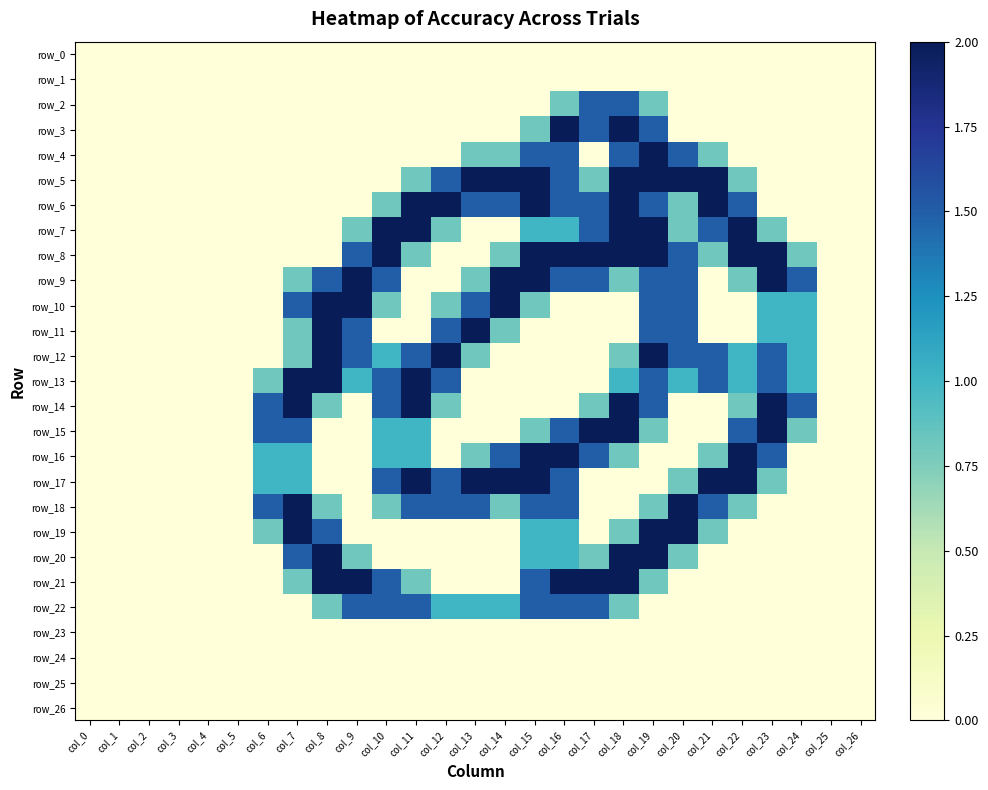

Reading left to right, list all the values displayed in this chart.

row_0: 0.0	0.0	0.0	0.0	0.0	0.0	0.0	0.0	0.0	0.0	0.0	0.0	0.0	0.0	0.0	0.0	0.0	0.0	0.0	0.0	0.0	0.0	0.0	0.0	0.0	0.0	0.0
row_1: 0.0	0.0	0.0	0.0	0.0	0.0	0.0	0.0	0.0	0.0	0.0	0.0	0.0	0.0	0.0	0.0	0.0	0.0	0.0	0.0	0.0	0.0	0.0	0.0	0.0	0.0	0.0
row_2: 0.0	0.0	0.0	0.0	0.0	0.0	0.0	0.0	0.0	0.0	0.0	0.0	0.0	0.0	0.0	0.0	0.8	1.5	1.5	0.8	0.0	0.0	0.0	0.0	0.0	0.0	0.0
row_3: 0.0	0.0	0.0	0.0	0.0	0.0	0.0	0.0	0.0	0.0	0.0	0.0	0.0	0.0	0.0	0.8	2.0	1.5	2.0	1.5	0.0	0.0	0.0	0.0	0.0	0.0	0.0
row_4: 0.0	0.0	0.0	0.0	0.0	0.0	0.0	0.0	0.0	0.0	0.0	0.0	0.0	0.8	0.8	1.5	1.5	0.0	1.5	2.0	1.5	0.8	0.0	0.0	0.0	0.0	0.0
row_5: 0.0	0.0	0.0	0.0	0.0	0.0	0.0	0.0	0.0	0.0	0.0	0.8	1.5	2.0	2.0	2.0	1.5	0.8	2.0	2.0	2.0	2.0	0.8	0.0	0.0	0.0	0.0
row_6: 0.0	0.0	0.0	0.0	0.0	0.0	0.0	0.0	0.0	0.0	0.8	2.0	2.0	1.5	1.5	2.0	1.5	1.5	2.0	1.5	0.8	2.0	1.5	0.0	0.0	0.0	0.0
row_7: 0.0	0.0	0.0	0.0	0.0	0.0	0.0	0.0	0.0	0.8	2.0	2.0	0.8	0.0	0.0	1.0	1.0	1.5	2.0	2.0	0.8	1.5	2.0	0.8	0.0	0.0	0.0
row_8: 0.0	0.0	0.0	0.0	0.0	0.0	0.0	0.0	0.0	1.5	2.0	0.8	0.0	0.0	0.8	2.0	2.0	2.0	2.0	2.0	1.5	0.8	2.0	2.0	0.8	0.0	0.0
row_9: 0.0	0.0	0.0	0.0	0.0	0.0	0.0	0.8	1.5	2.0	1.5	0.0	0.0	0.8	2.0	2.0	1.5	1.5	0.8	1.5	1.5	0.0	0.8	2.0	1.5	0.0	0.0
row_10: 0.0	0.0	0.0	0.0	0.0	0.0	0.0	1.5	2.0	2.0	0.8	0.0	0.8	1.5	2.0	0.8	0.0	0.0	0.0	1.5	1.5	0.0	0.0	1.0	1.0	0.0	0.0
row_11: 0.0	0.0	0.0	0.0	0.0	0.0	0.0	0.8	2.0	1.5	0.0	0.0	1.5	2.0	0.8	0.0	0.0	0.0	0.0	1.5	1.5	0.0	0.0	1.0	1.0	0.0	0.0
row_12: 0.0	0.0	0.0	0.0	0.0	0.0	0.0	0.8	2.0	1.5	1.0	1.5	2.0	0.8	0.0	0.0	0.0	0.0	0.8	2.0	1.5	1.5	1.0	1.5	1.0	0.0	0.0
row_13: 0.0	0.0	0.0	0.0	0.0	0.0	0.8	2.0	2.0	1.0	1.5	2.0	1.5	0.0	0.0	0.0	0.0	0.0	1.0	1.5	1.0	1.5	1.0	1.5	1.0	0.0	0.0
row_14: 0.0	0.0	0.0	0.0	0.0	0.0	1.5	2.0	0.8	0.0	1.5	2.0	0.8	0.0	0.0	0.0	0.0	0.8	2.0	1.5	0.0	0.0	0.8	2.0	1.5	0.0	0.0
row_15: 0.0	0.0	0.0	0.0	0.0	0.0	1.5	1.5	0.0	0.0	1.0	1.0	0.0	0.0	0.0	0.8	1.5	2.0	2.0	0.8	0.0	0.0	1.5	2.0	0.8	0.0	0.0
row_16: 0.0	0.0	0.0	0.0	0.0	0.0	1.0	1.0	0.0	0.0	1.0	1.0	0.0	0.8	1.5	2.0	2.0	1.5	0.8	0.0	0.0	0.8	2.0	1.5	0.0	0.0	0.0
row_17: 0.0	0.0	0.0	0.0	0.0	0.0	1.0	1.0	0.0	0.0	1.5	2.0	1.5	2.0	2.0	2.0	1.5	0.0	0.0	0.0	0.8	2.0	2.0	0.8	0.0	0.0	0.0
row_18: 0.0	0.0	0.0	0.0	0.0	0.0	1.5	2.0	0.8	0.0	0.8	1.5	1.5	1.5	0.8	1.5	1.5	0.0	0.0	0.8	2.0	1.5	0.8	0.0	0.0	0.0	0.0
row_19: 0.0	0.0	0.0	0.0	0.0	0.0	0.8	2.0	1.5	0.0	0.0	0.0	0.0	0.0	0.0	1.0	1.0	0.0	0.8	2.0	2.0	0.8	0.0	0.0	0.0	0.0	0.0
row_20: 0.0	0.0	0.0	0.0	0.0	0.0	0.0	1.5	2.0	0.8	0.0	0.0	0.0	0.0	0.0	1.0	1.0	0.8	2.0	2.0	0.8	0.0	0.0	0.0	0.0	0.0	0.0
row_21: 0.0	0.0	0.0	0.0	0.0	0.0	0.0	0.8	2.0	2.0	1.5	0.8	0.0	0.0	0.0	1.5	2.0	2.0	2.0	0.8	0.0	0.0	0.0	0.0	0.0	0.0	0.0
row_22: 0.0	0.0	0.0	0.0	0.0	0.0	0.0	0.0	0.8	1.5	1.5	1.5	1.0	1.0	1.0	1.5	1.5	1.5	0.8	0.0	0.0	0.0	0.0	0.0	0.0	0.0	0.0
row_23: 0.0	0.0	0.0	0.0	0.0	0.0	0.0	0.0	0.0	0.0	0.0	0.0	0.0	0.0	0.0	0.0	0.0	0.0	0.0	0.0	0.0	0.0	0.0	0.0	0.0	0.0	0.0
row_24: 0.0	0.0	0.0	0.0	0.0	0.0	0.0	0.0	0.0	0.0	0.0	0.0	0.0	0.0	0.0	0.0	0.0	0.0	0.0	0.0	0.0	0.0	0.0	0.0	0.0	0.0	0.0
row_25: 0.0	0.0	0.0	0.0	0.0	0.0	0.0	0.0	0.0	0.0	0.0	0.0	0.0	0.0	0.0	0.0	0.0	0.0	0.0	0.0	0.0	0.0	0.0	0.0	0.0	0.0	0.0
row_26: 0.0	0.0	0.0	0.0	0.0	0.0	0.0	0.0	0.0	0.0	0.0	0.0	0.0	0.0	0.0	0.0	0.0	0.0	0.0	0.0	0.0	0.0	0.0	0.0	0.0	0.0	0.0